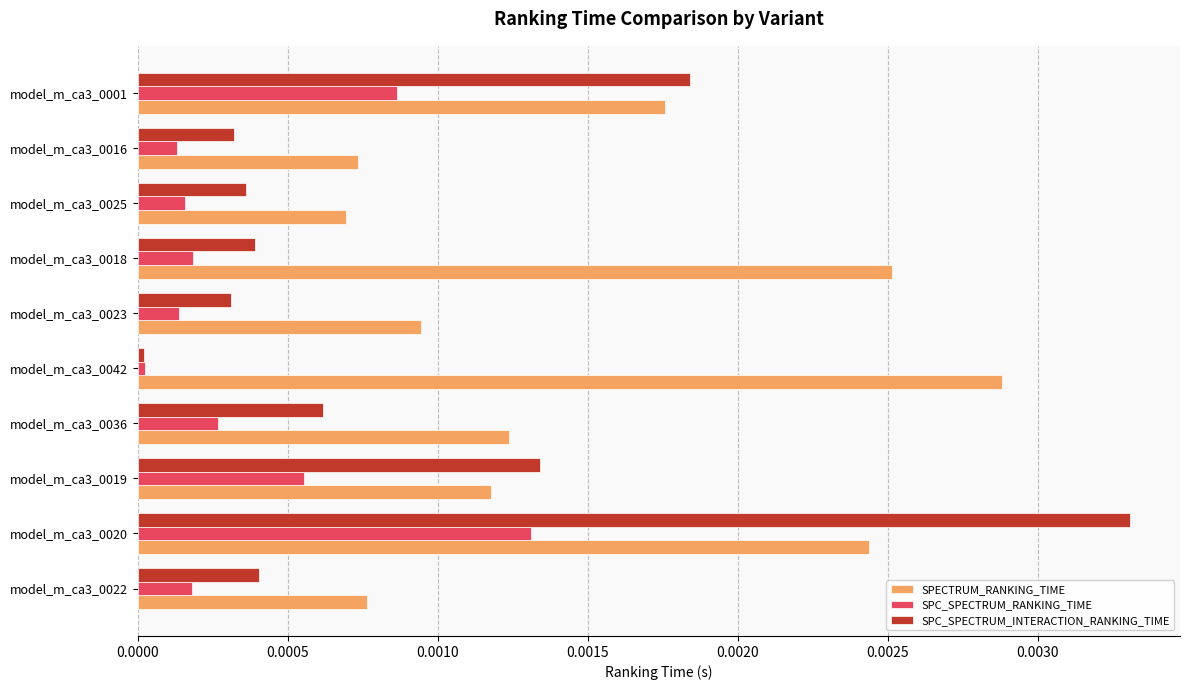

At which category is the sum across all series the highest?

model_m_ca3_0020